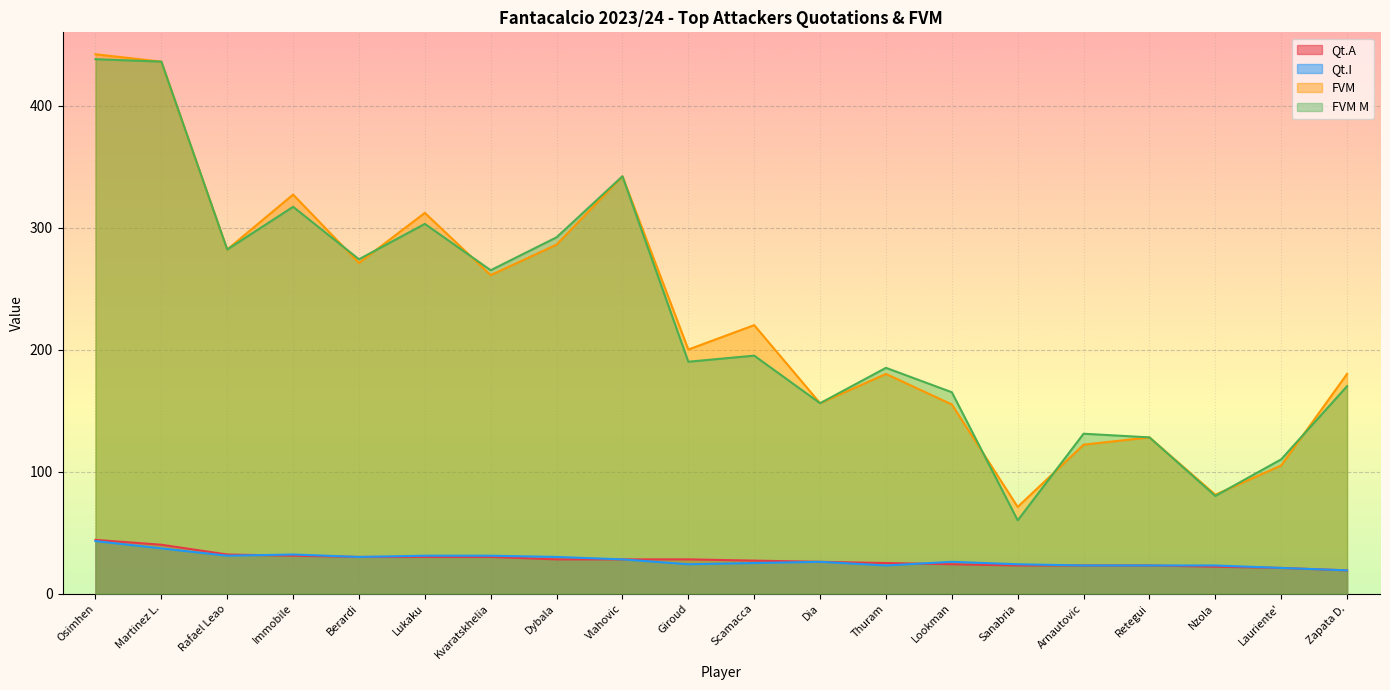

The value of Qt.I at Kvaratskhelia is 51. True or false?

False